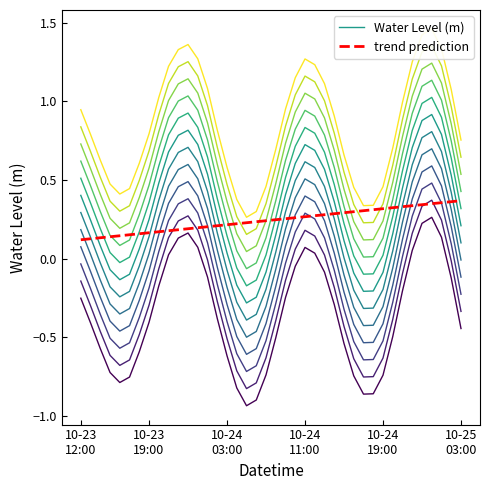

True or false: Water Level (m) has more than 0 points higher than both neighbors.

True